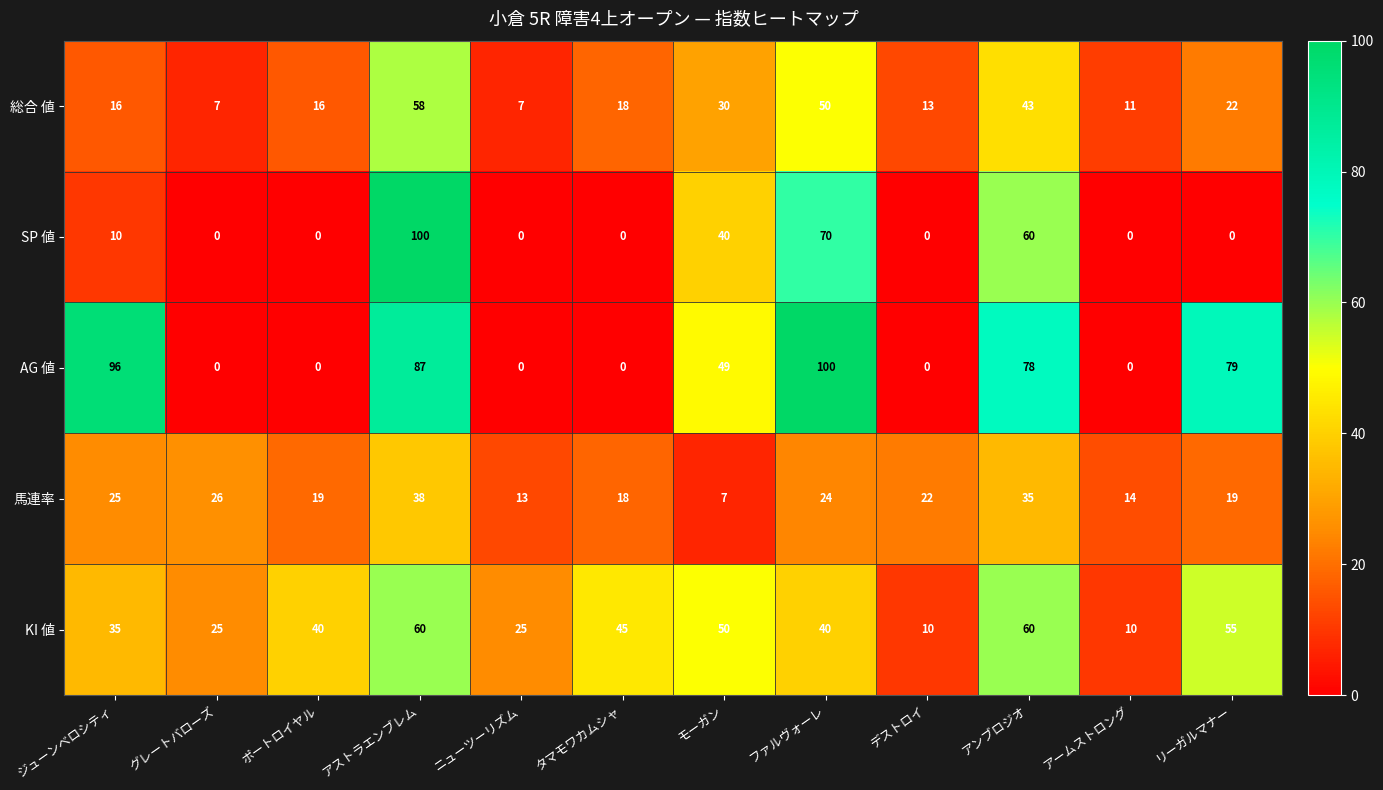

At ジューンベロシティ, list the series in order from smallest to largest.

SP 値, 総合 値, 馬連率, KI 値, AG 値